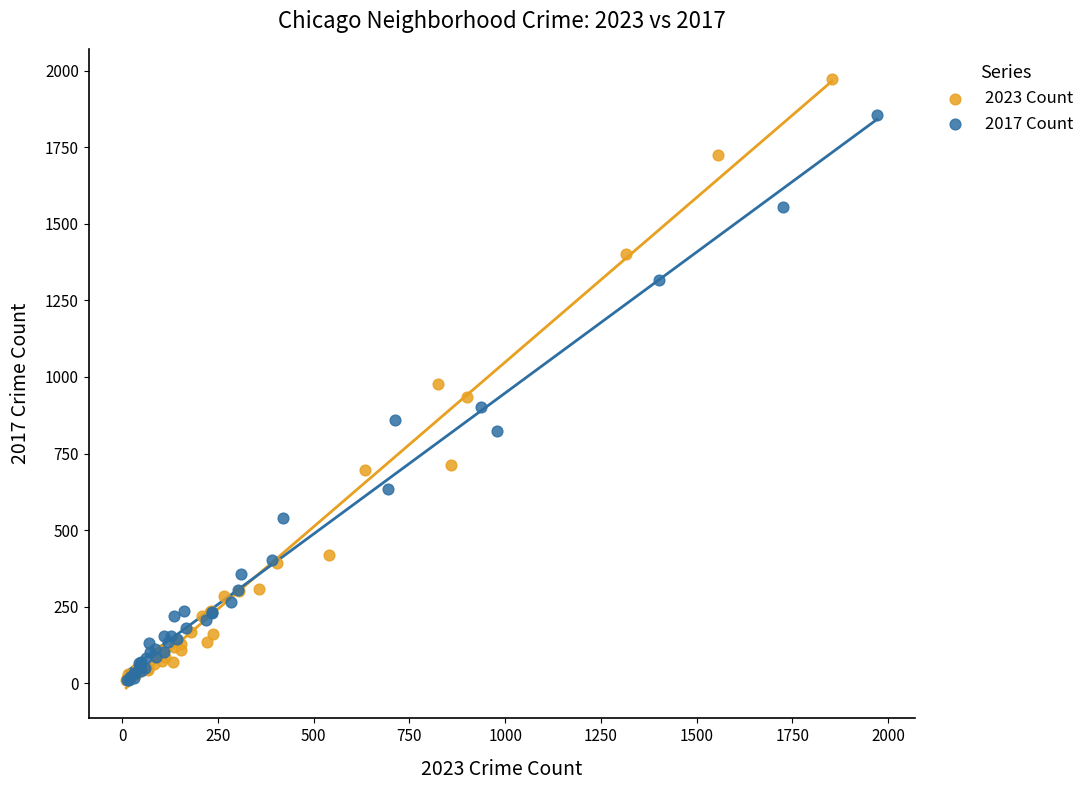

Which series has the largest Y range (max minus min)?

2023 Count